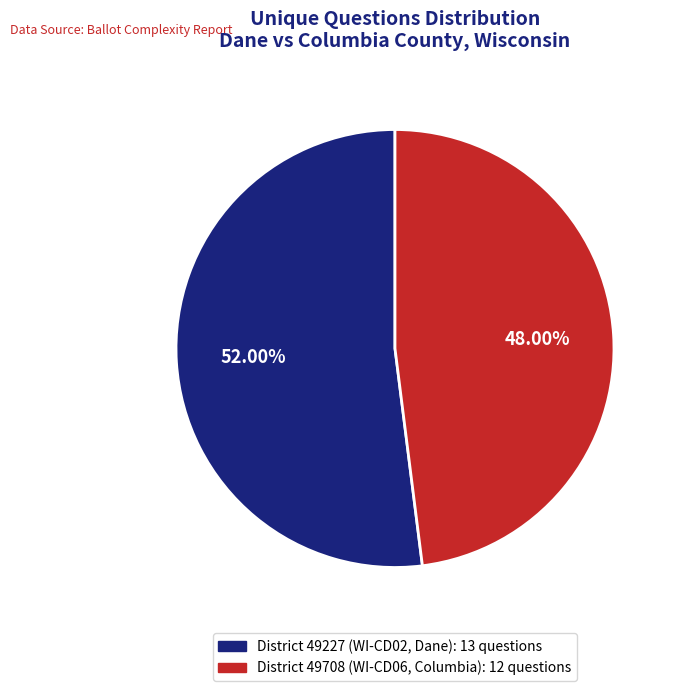

Is there any slice that represents more than half of the pie?

Yes